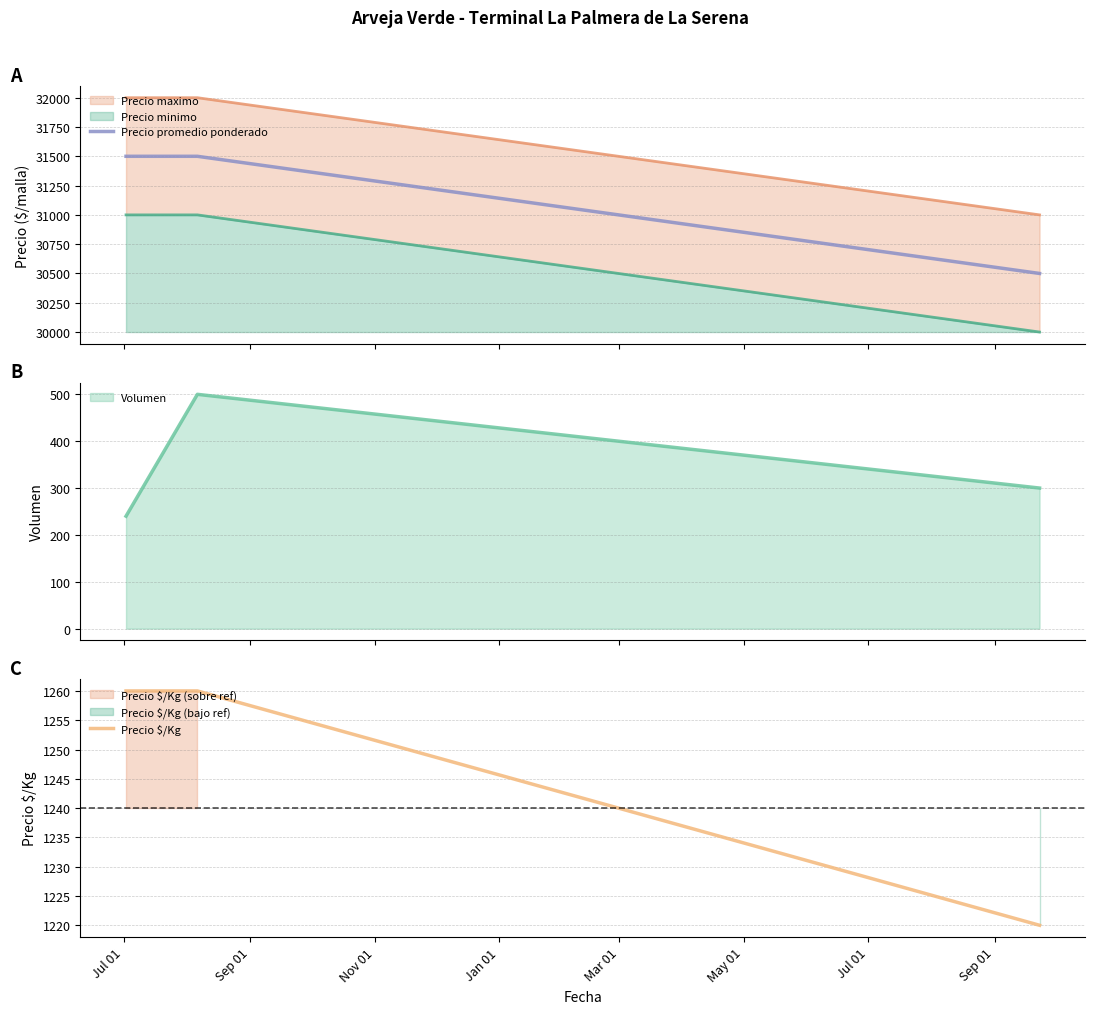

What is the highest value of the Precio $/Kg series?

1260